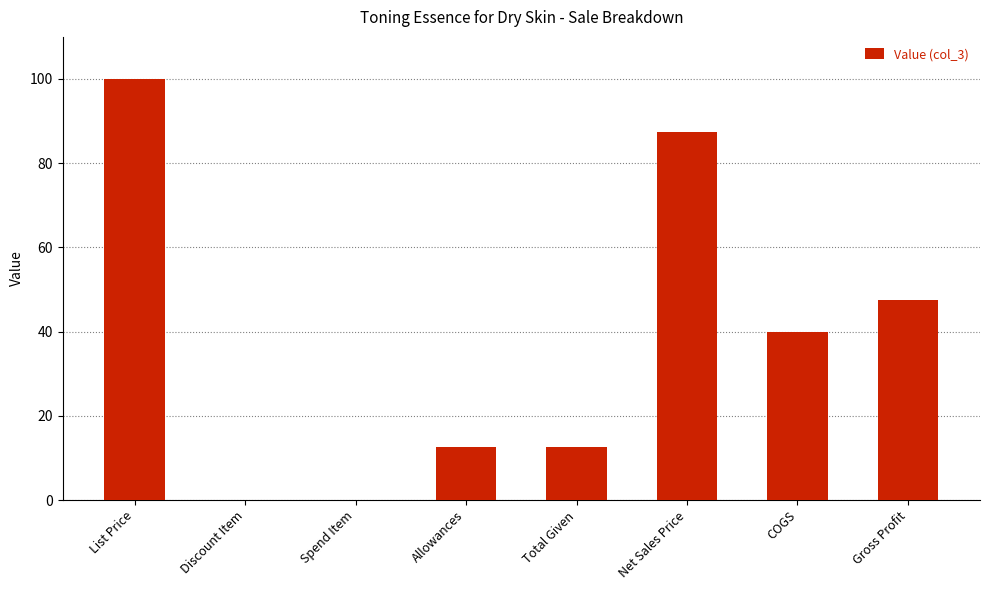

The value at Allowances is 19.0. True or false?

False